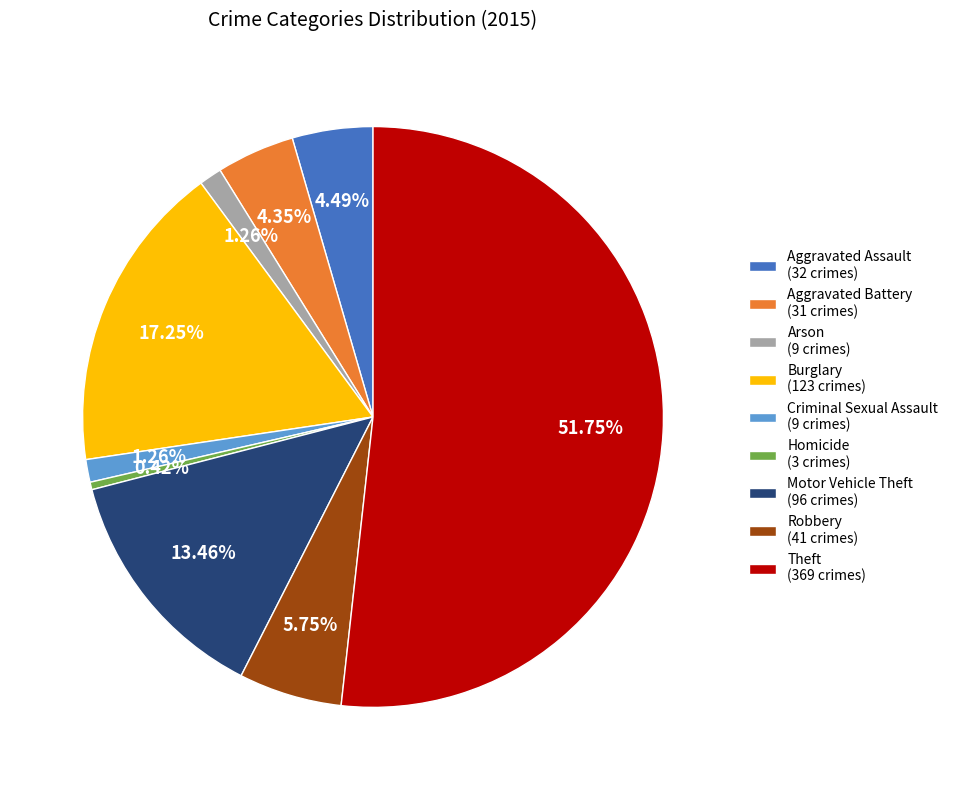

To the nearest percent, what percentage of the pie is Theft?

52%